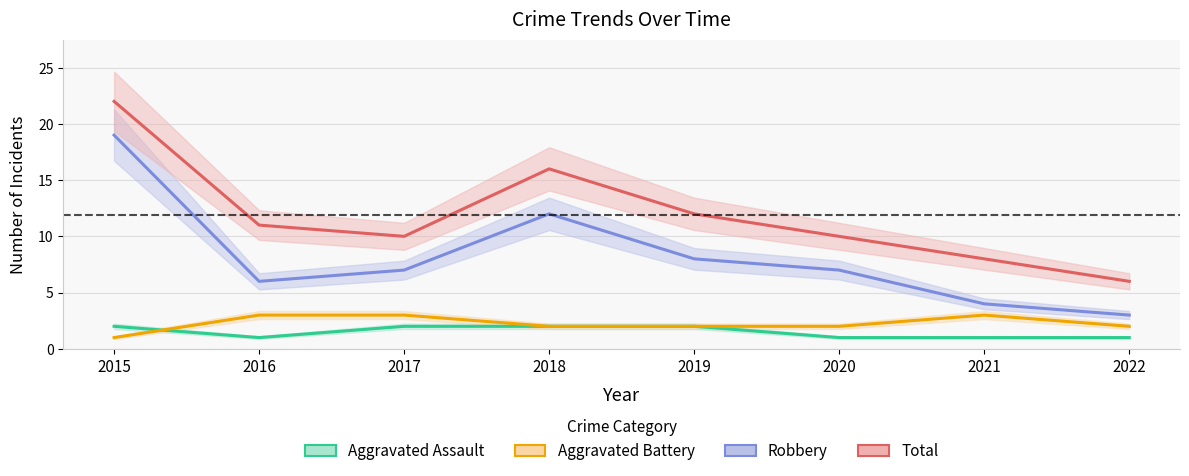

Where is the first local minimum for Total?

2017